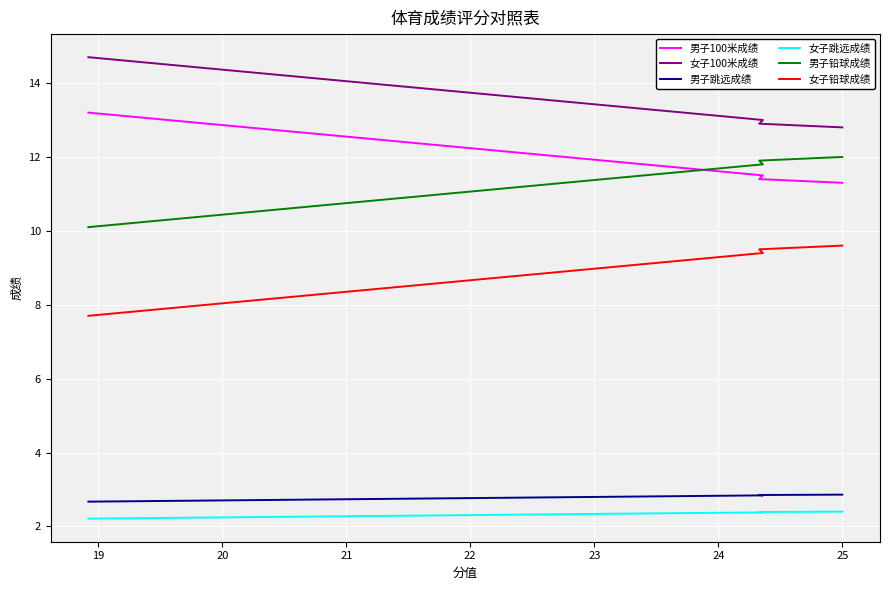

What are all the series names shown in the legend?

男子100米成绩, 女子100米成绩, 男子跳远成绩, 女子跳远成绩, 男子铅球成绩, 女子铅球成绩